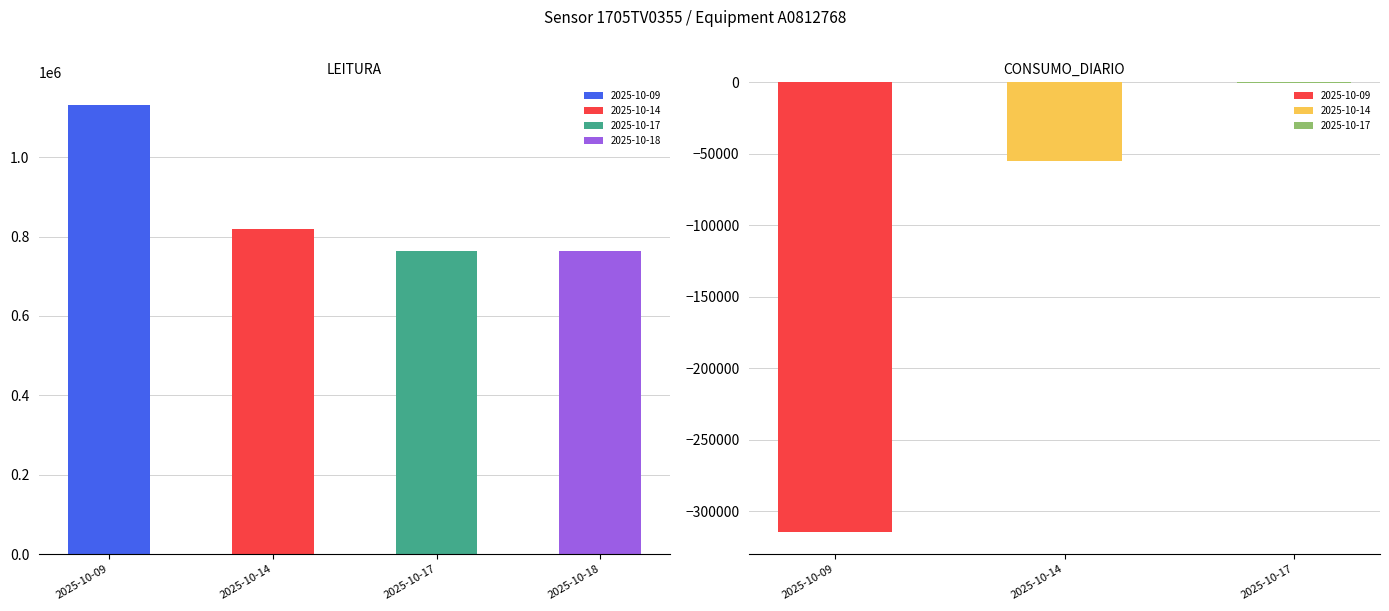

The CONSUMO_DIARIO series shows -570 at 2025-10-17. True or false?

True